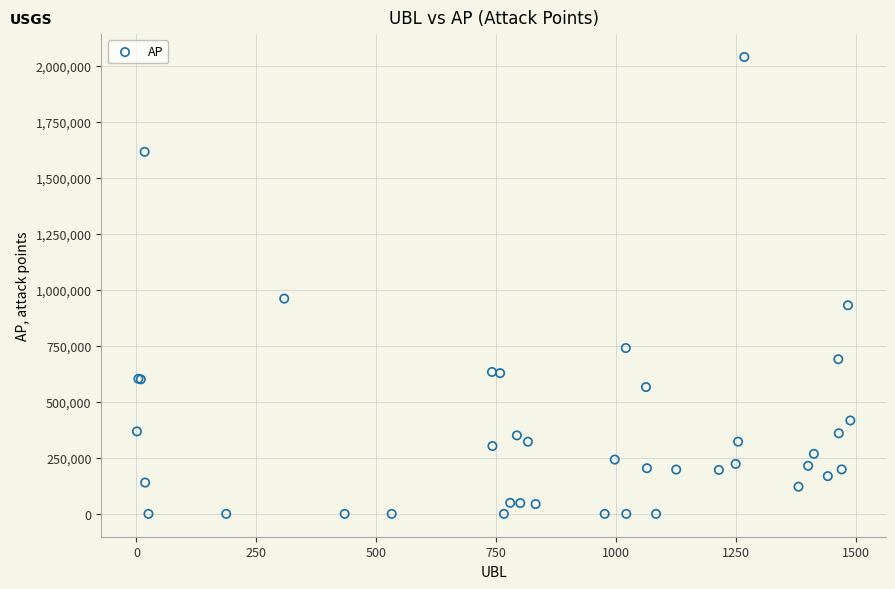

What Y value in the scatter plot is closest to 1019111?

960167